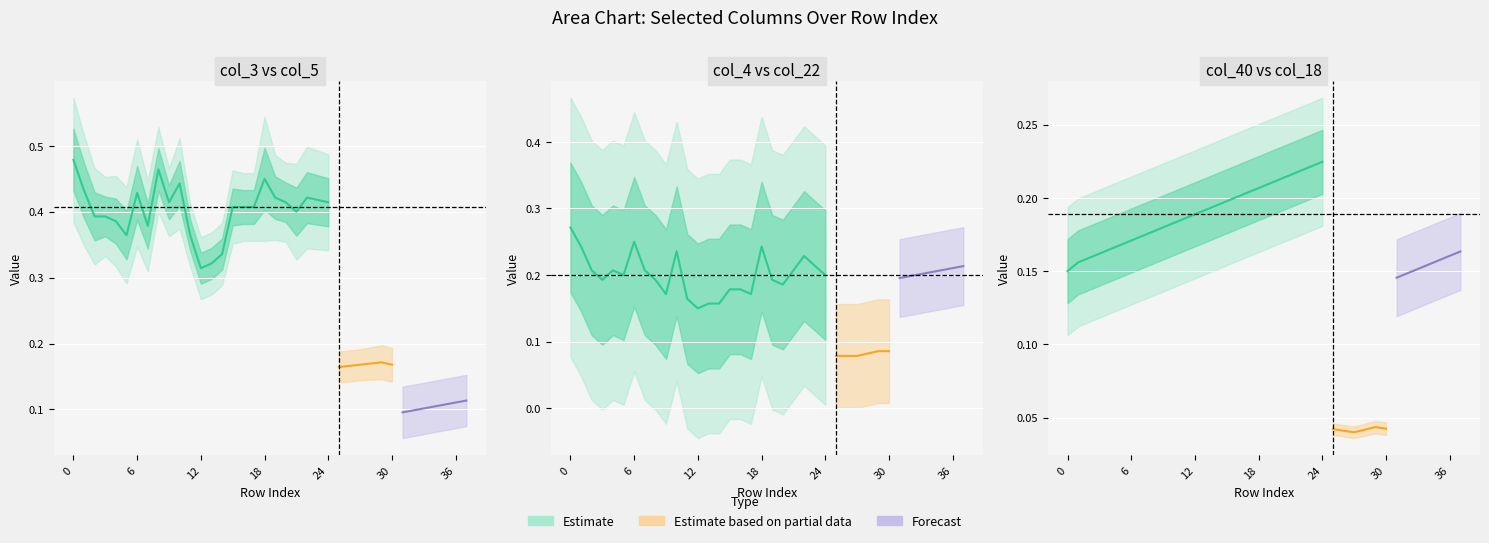

True or false: col_18 has more than 0 interior local peaks.

False